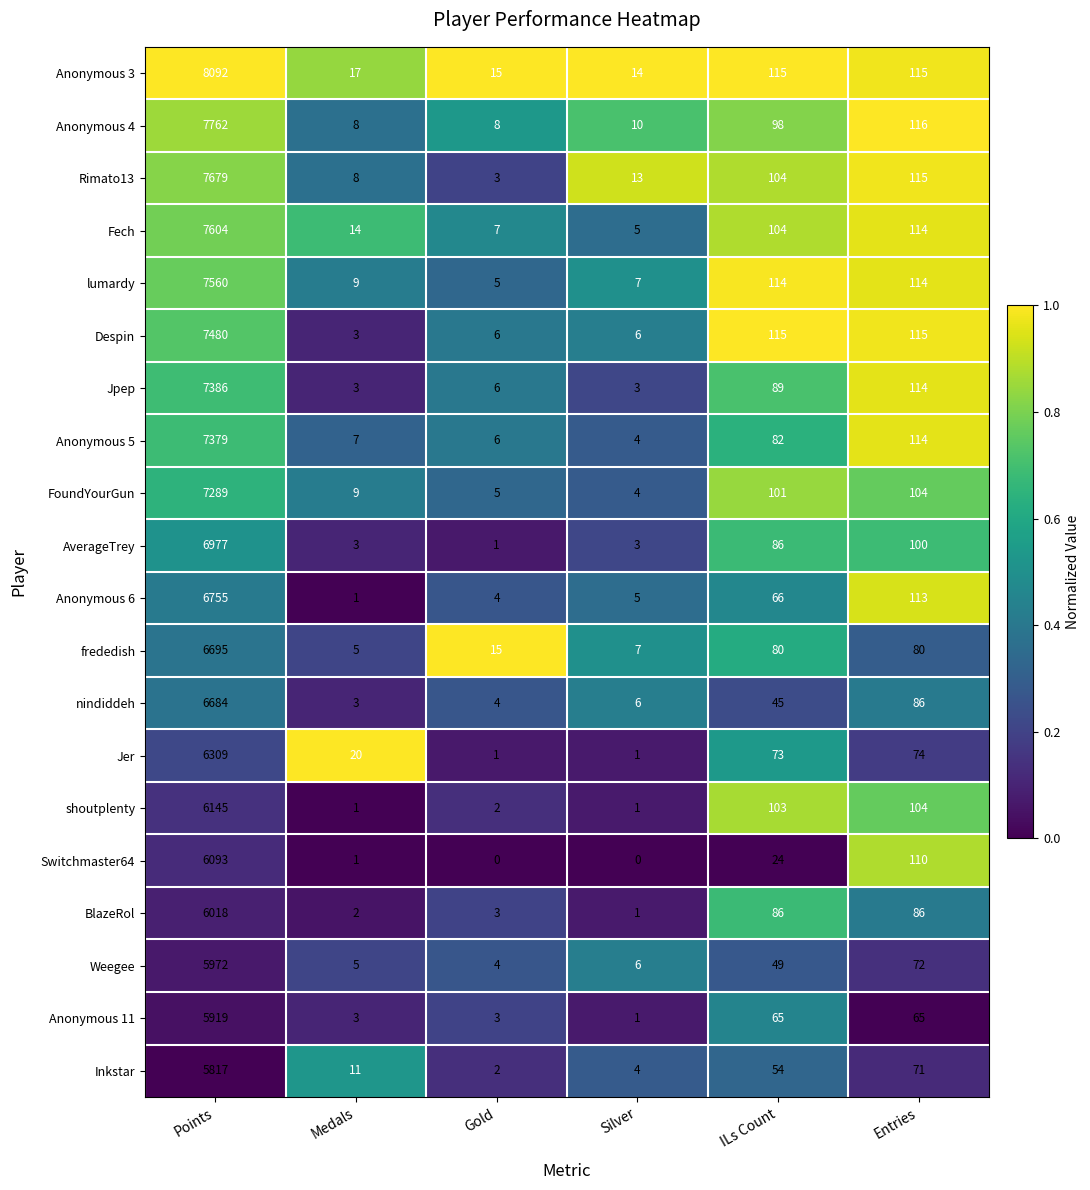

Which series has the widest spread of values?

Anonymous 3